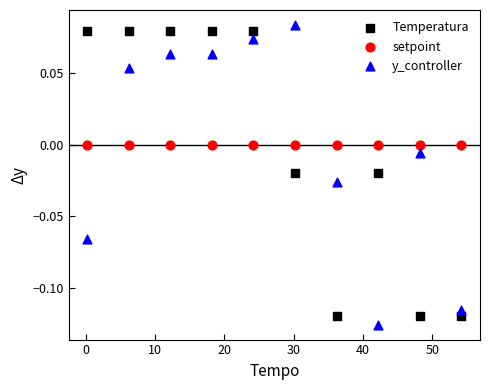

What are all the series names shown in the legend?

Temperatura, setpoint, y_controller